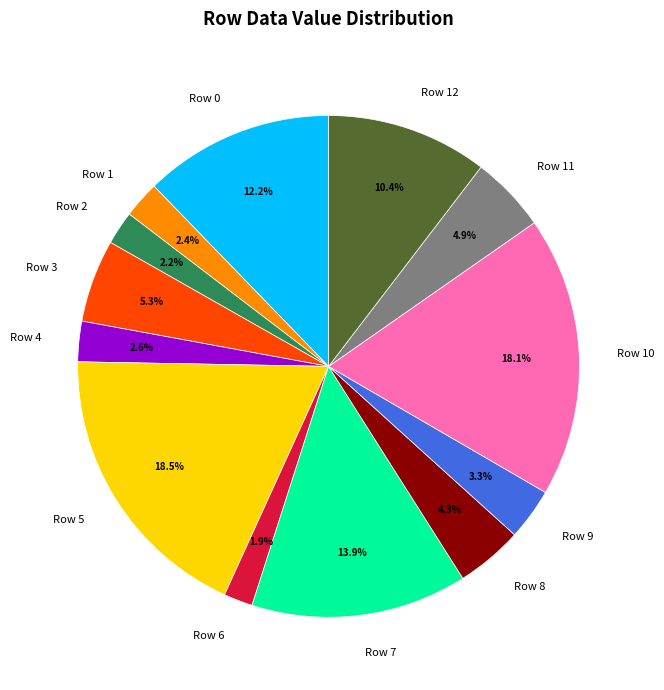

Do Row 2 and Row 4 together represent more than half of the pie?

No